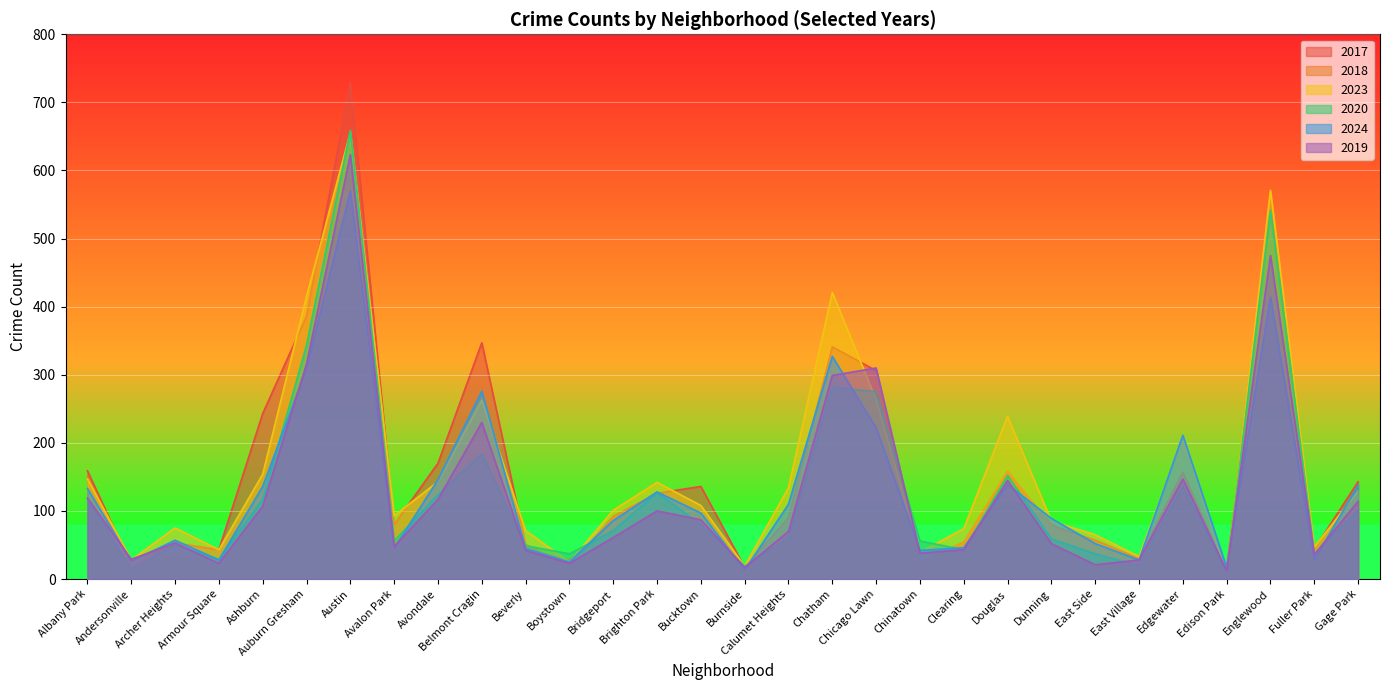

Which category has the lowest value in the 2023 series?

Edison Park